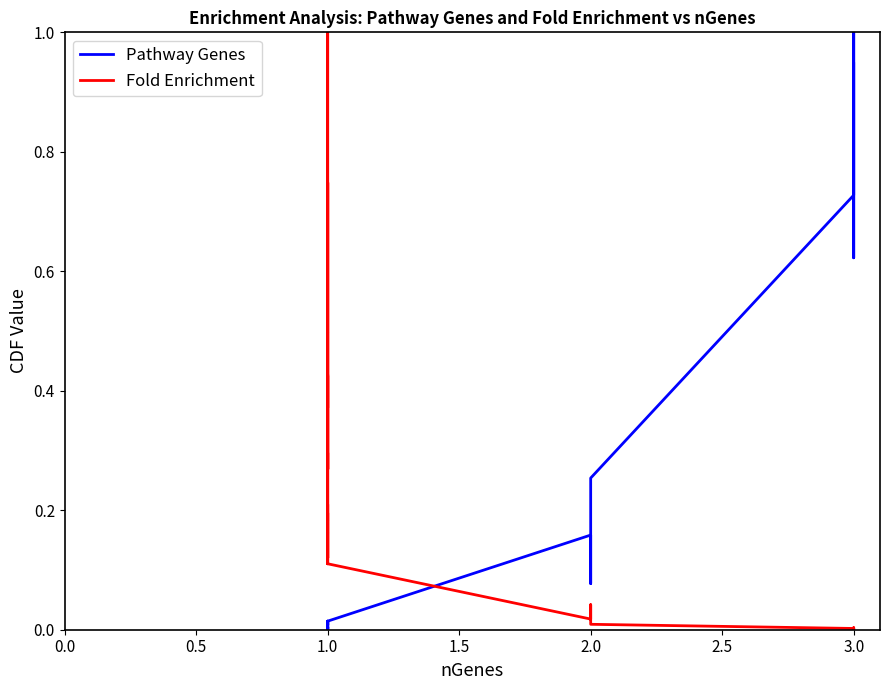

In Pathway Genes, how many points are higher than both neighbors (excluding endpoints)?

12